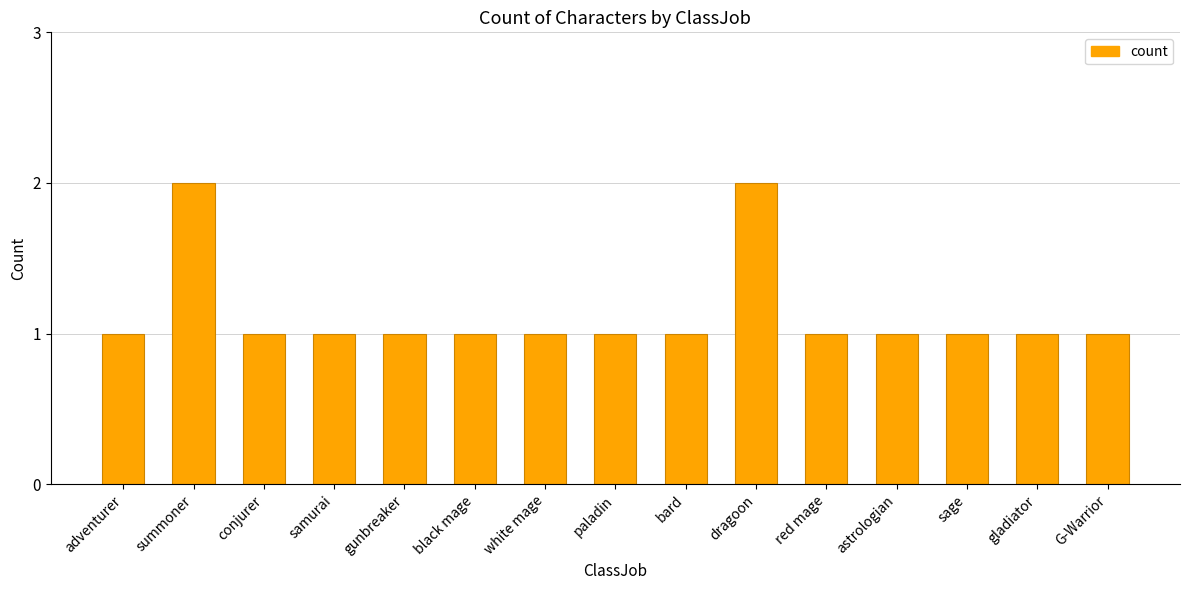

True or false: the data shows 2 at sage.

False